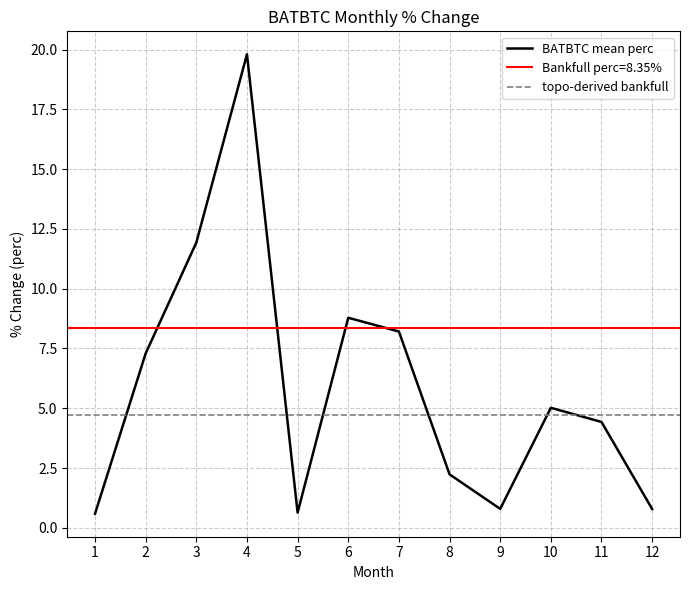

What is the highest value of the BATBTC mean perc series?

19.8